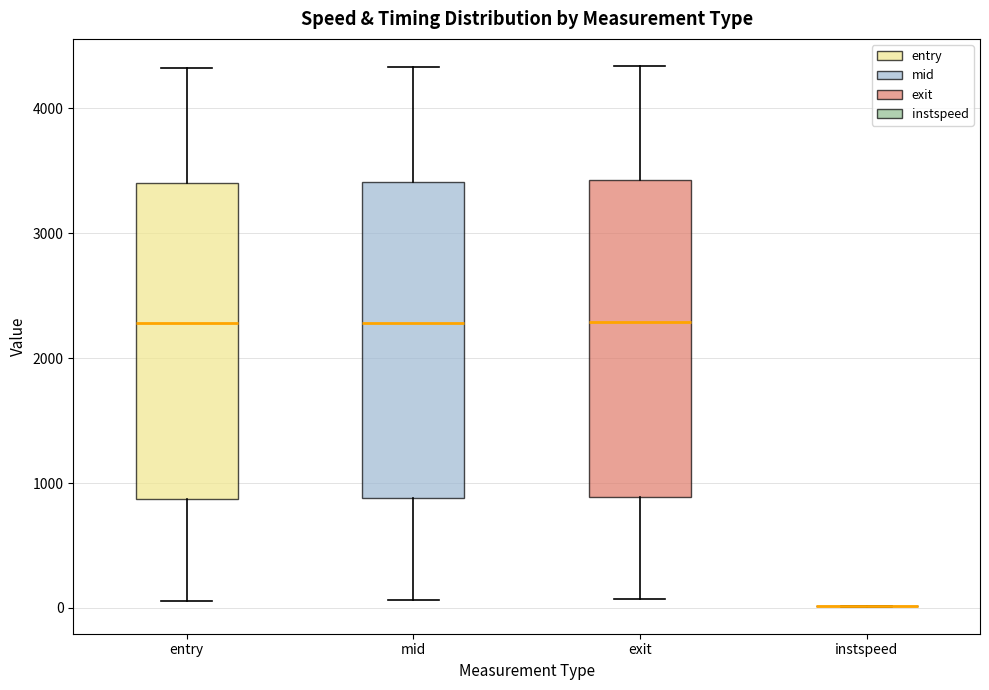

Reading left to right, transcribe this box plot: for each box, give where its median line is, the range the box spans, and where its two whiskers end, as read against the y-axis. The values are not printed on the chart, so give them approximately, as read against the axis.

entry: median 2300, box 900 to 3400, whiskers 100 to 4300
mid: median 2300, box 900 to 3400, whiskers 100 to 4300
exit: median 2300, box 900 to 3400, whiskers 100 to 4300
instspeed: box collapsed to a line at 0, whiskers 0 to 0